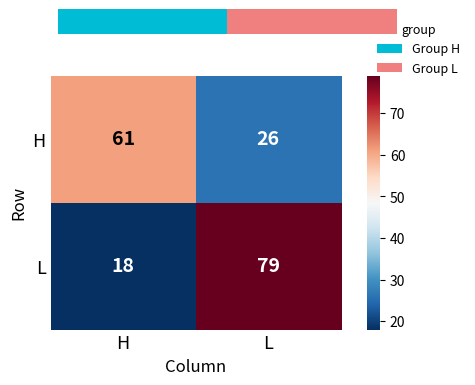

True or false: H has a value of 81 at H.

False